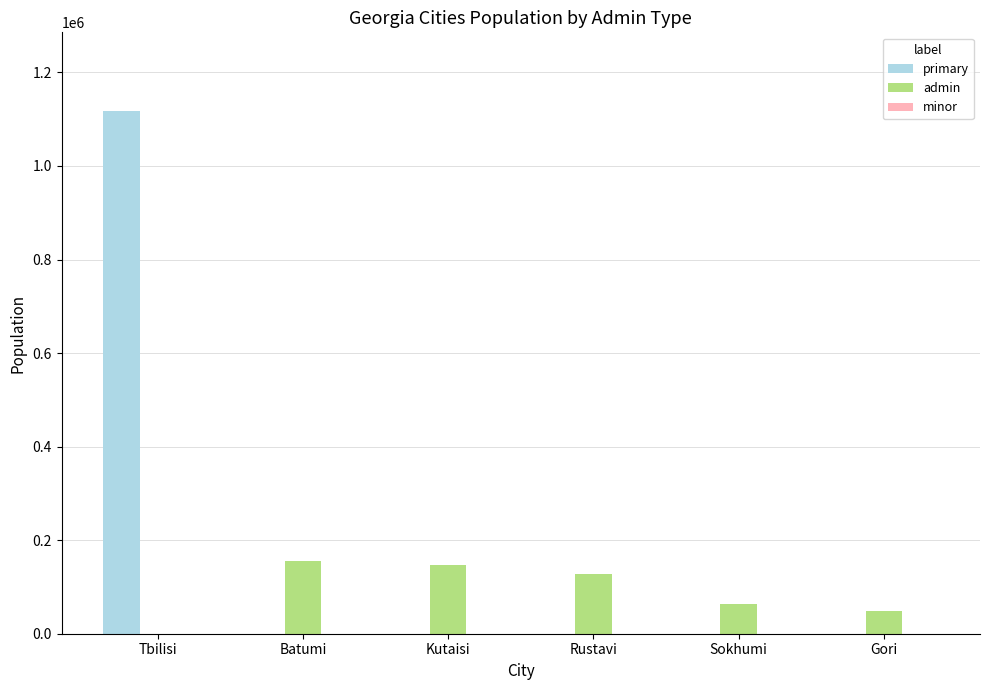

The admin series shows 64441 at Sokhumi. True or false?

True